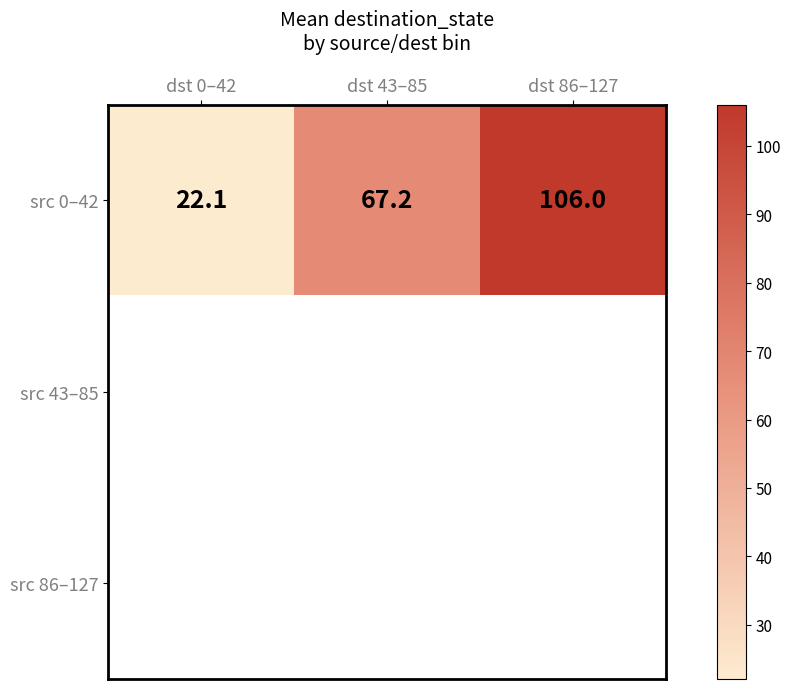

Count the number of data series in this chart.

3